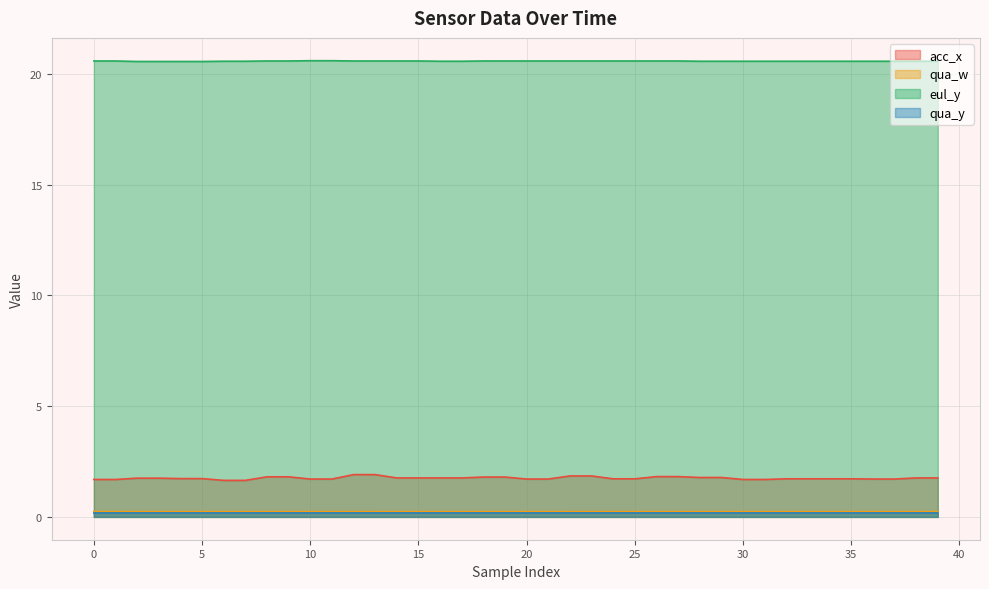

True or false: eul_y has more than 2 interior local peaks.

False